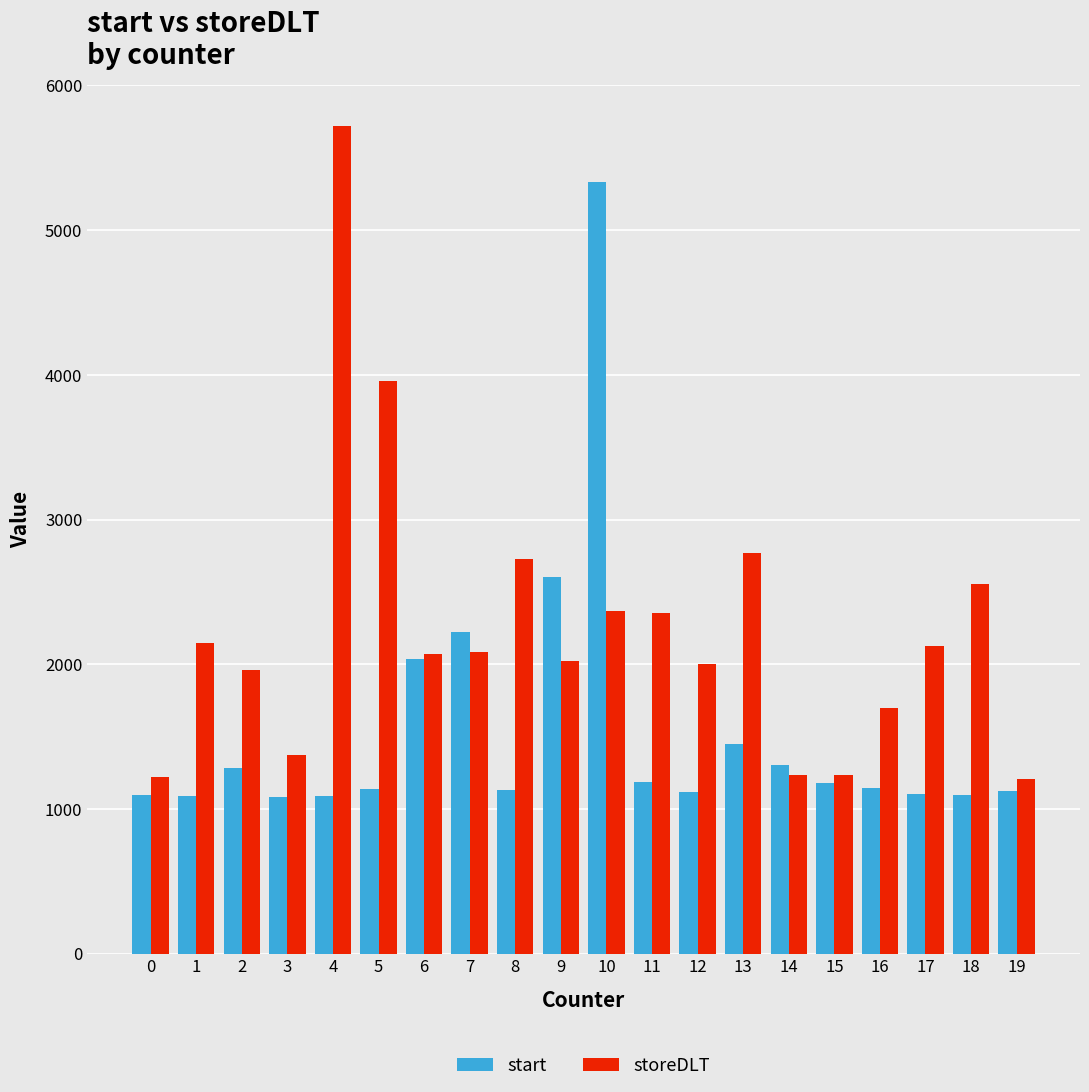

Is the value of storeDLT at 9 greater than the value of start at 11?

Yes